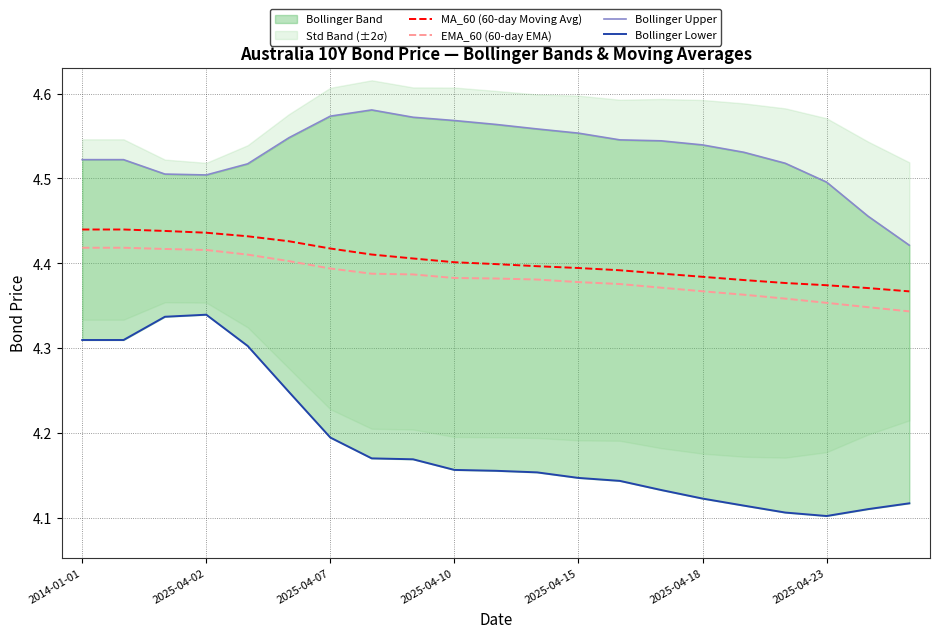

True or false: EMA_60 (60-day EMA) has a value of 7.3 at 10.

False